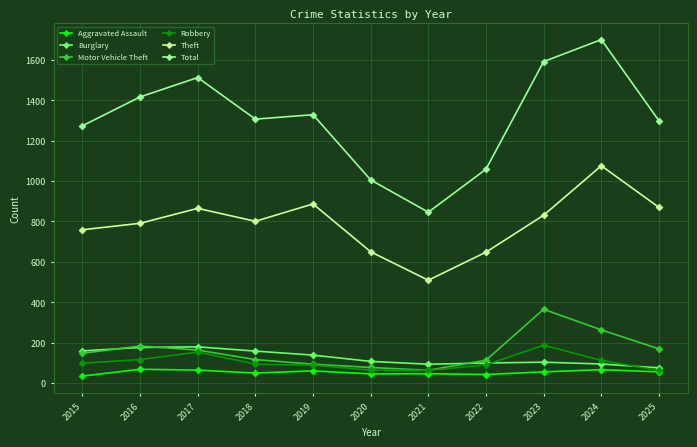

Does the chart have visible grid lines?

Yes